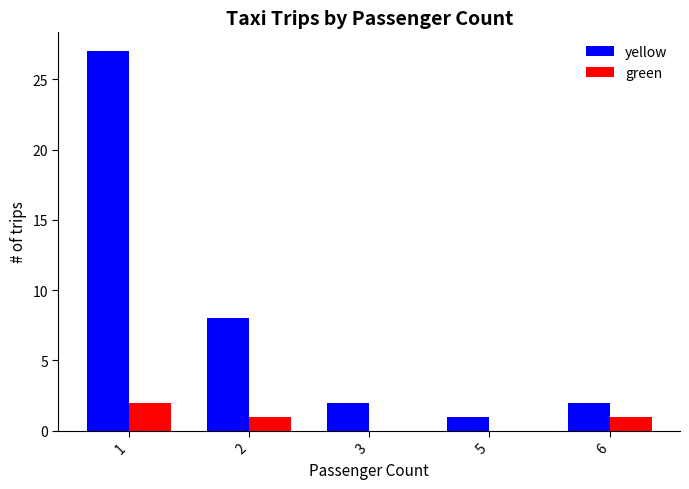

Which series has the largest total across all categories?

yellow